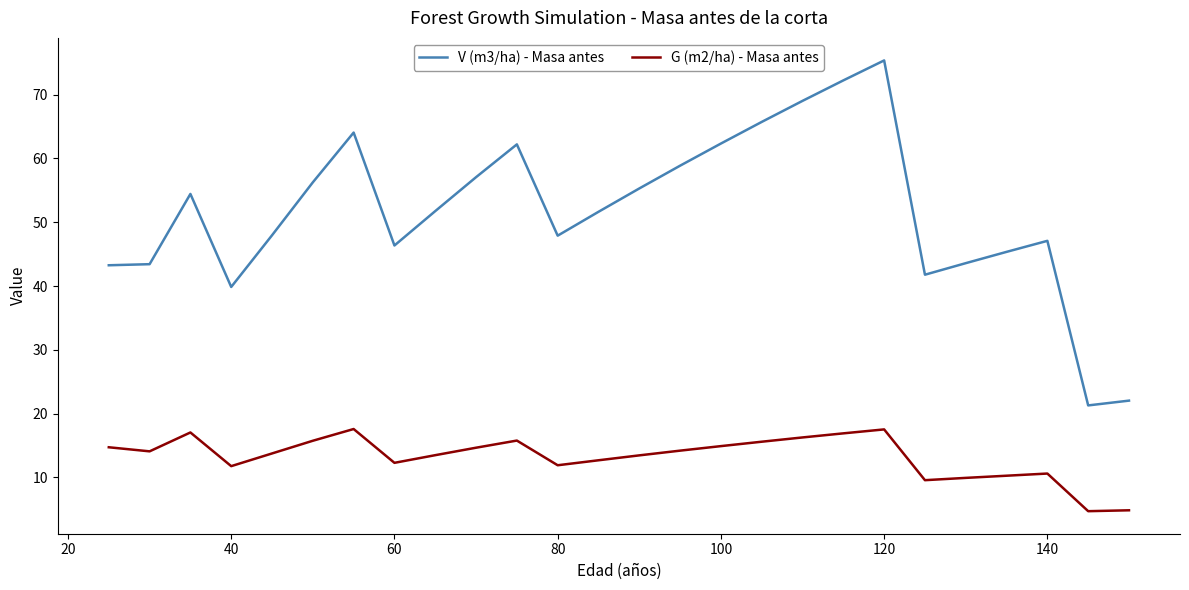

What are all the series names shown in the legend?

V (m3/ha) - Masa antes, G (m2/ha) - Masa antes